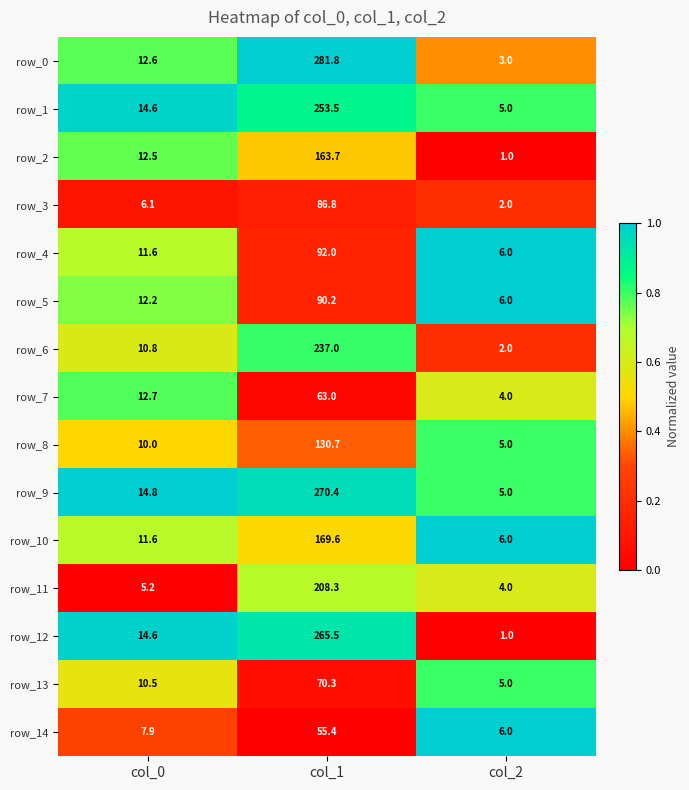

Which series has the largest range (max minus min)?

row_0